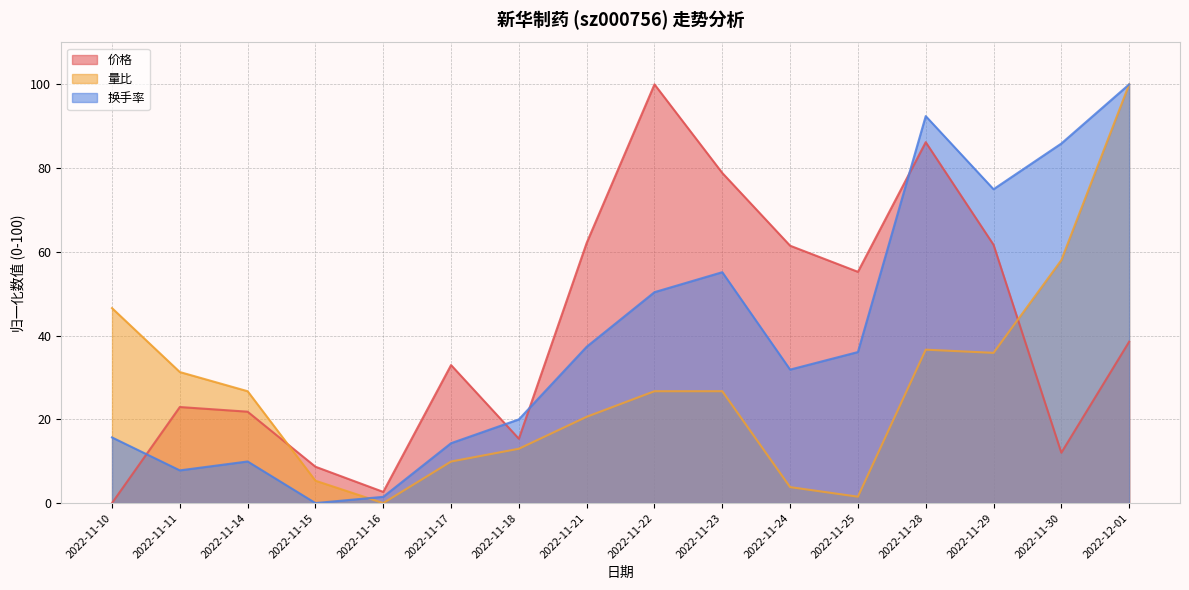

True or false: 价格 has a value of 100.0 at 2022-11-22.

True